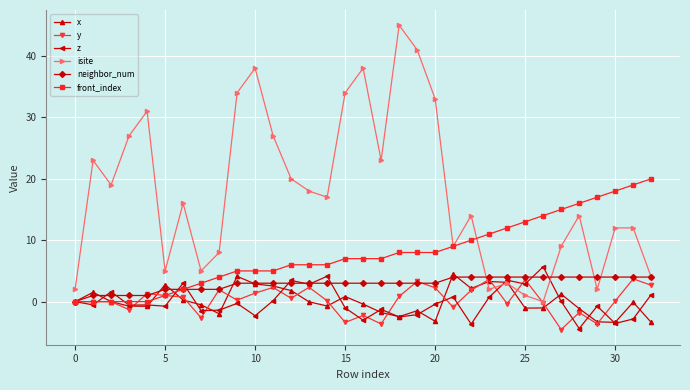

What is the smallest value displayed?

-4.5